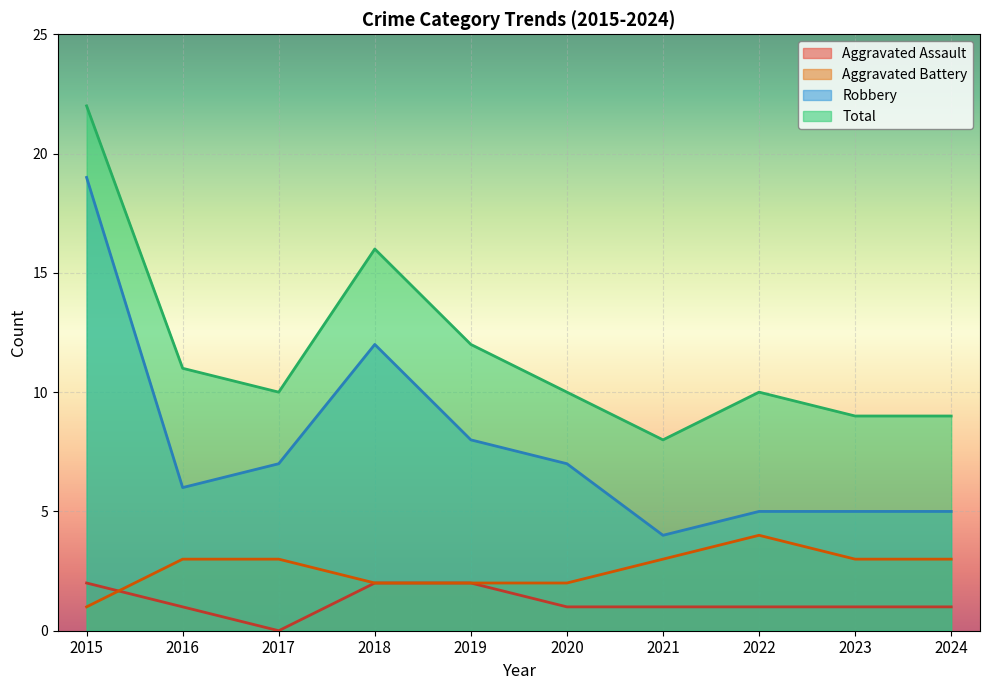

Which series has the largest range (max minus min)?

Robbery